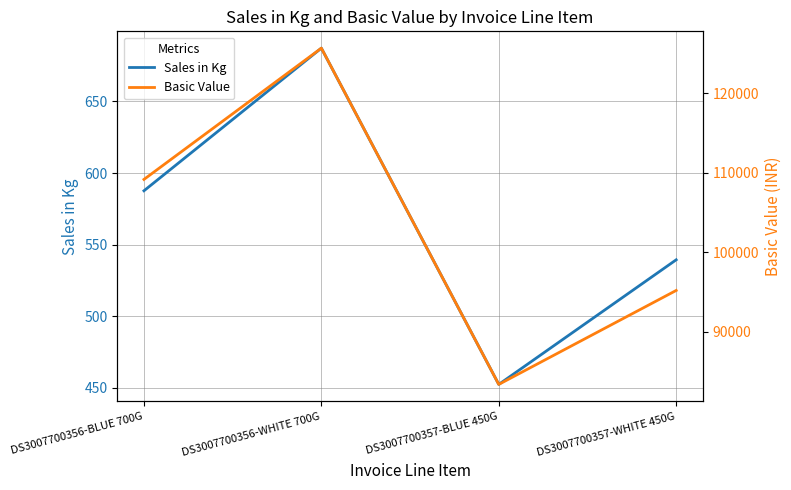

What is the spread (max minus min) of values at DS3007700357-WHITE 450G?

94638.6